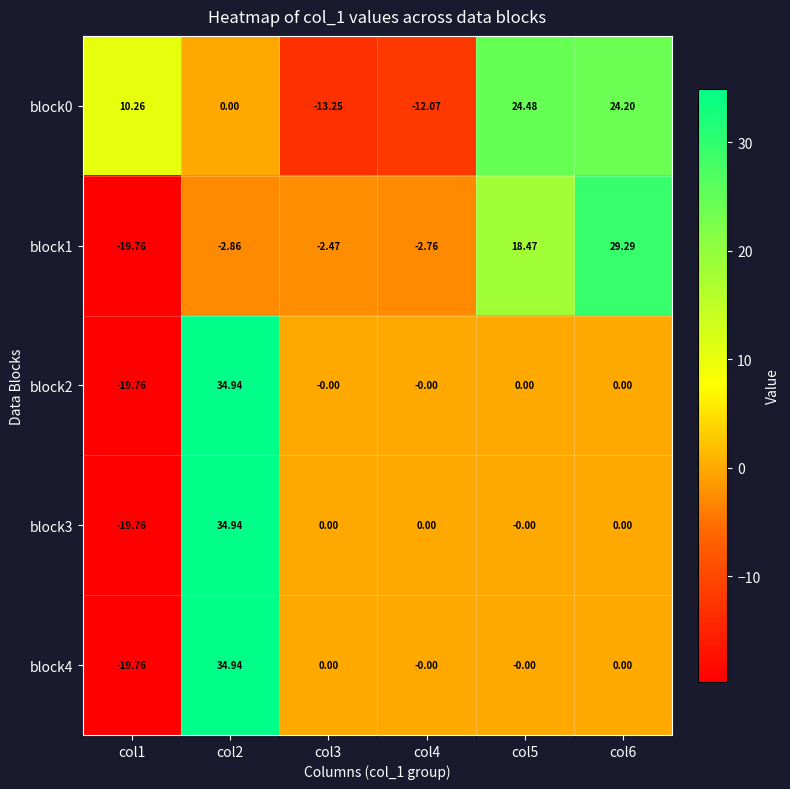

Is the value of block1 at col3 greater than the value of block2 at col1?

Yes